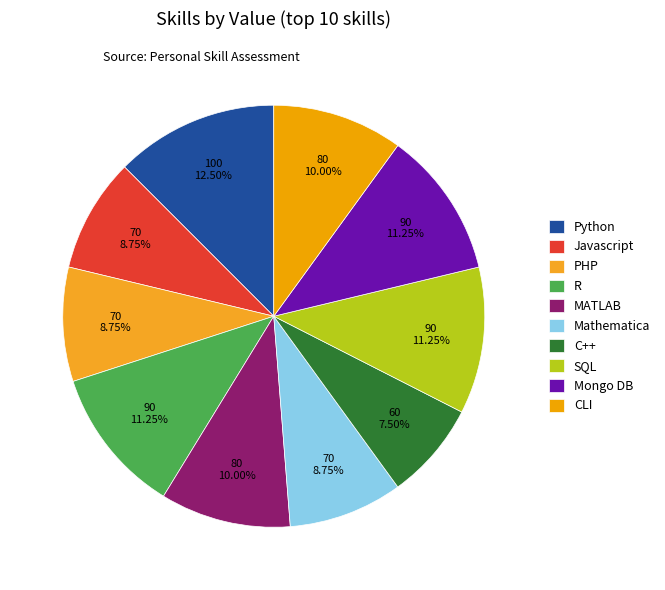

The Mongo DB slice represents 1% of the pie. True or false?

False